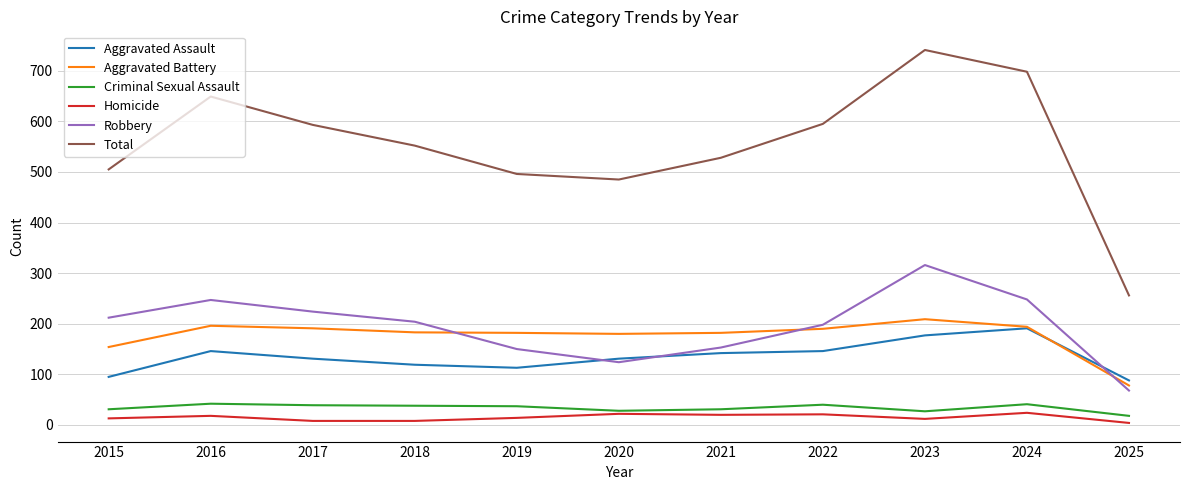

What are all the series names shown in the legend?

Aggravated Assault, Aggravated Battery, Criminal Sexual Assault, Homicide, Robbery, Total